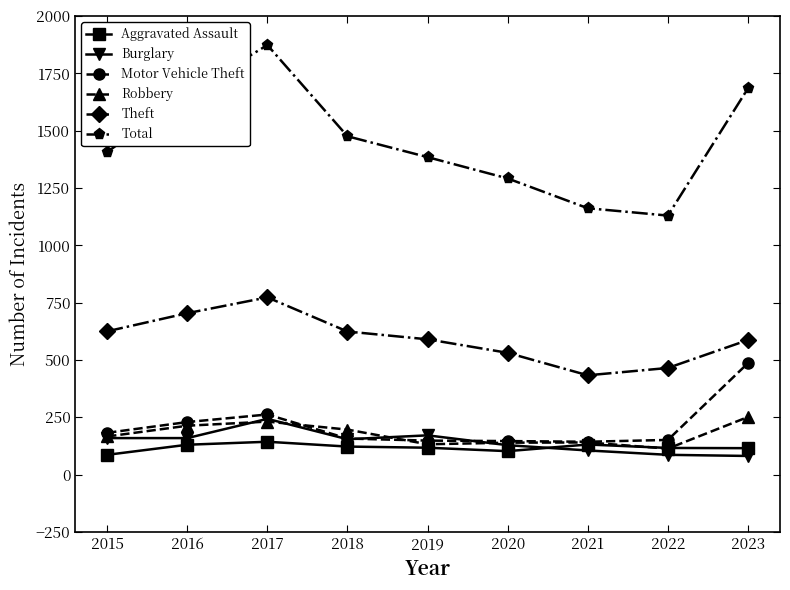

What is the difference between the Motor Vehicle Theft values at 2017 and 2020?

116